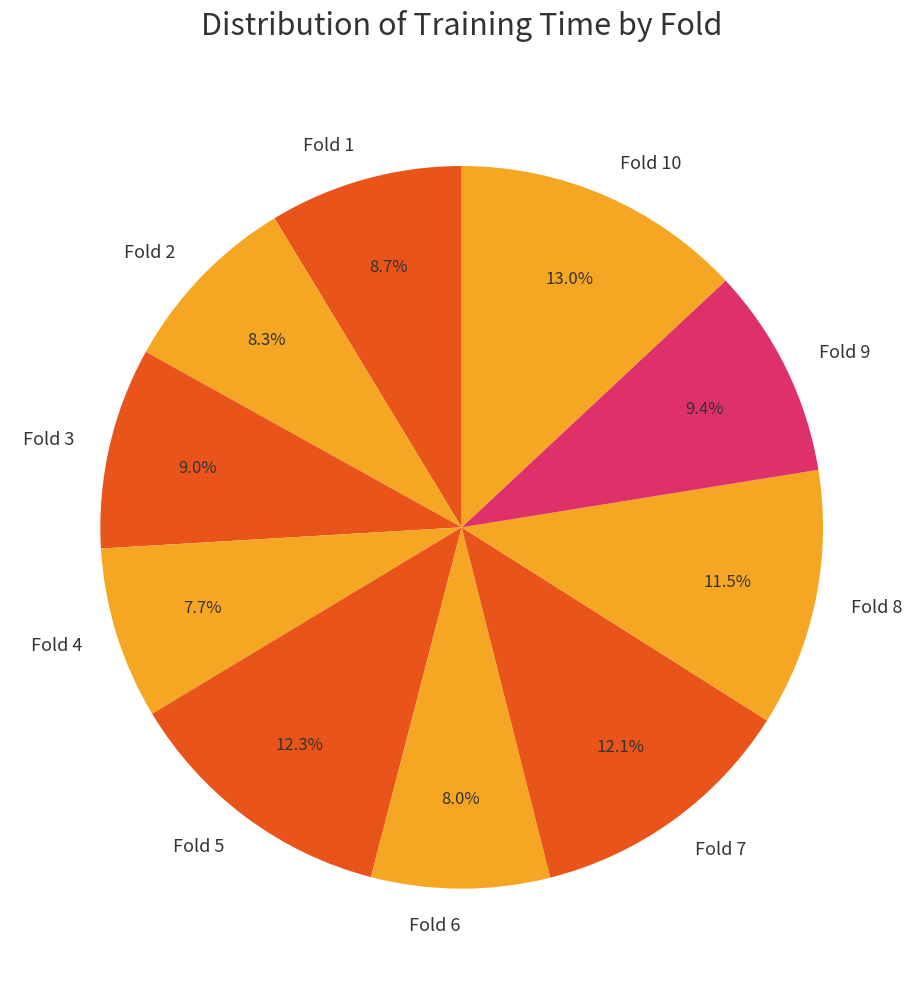

Count the number of slices in the pie.

10